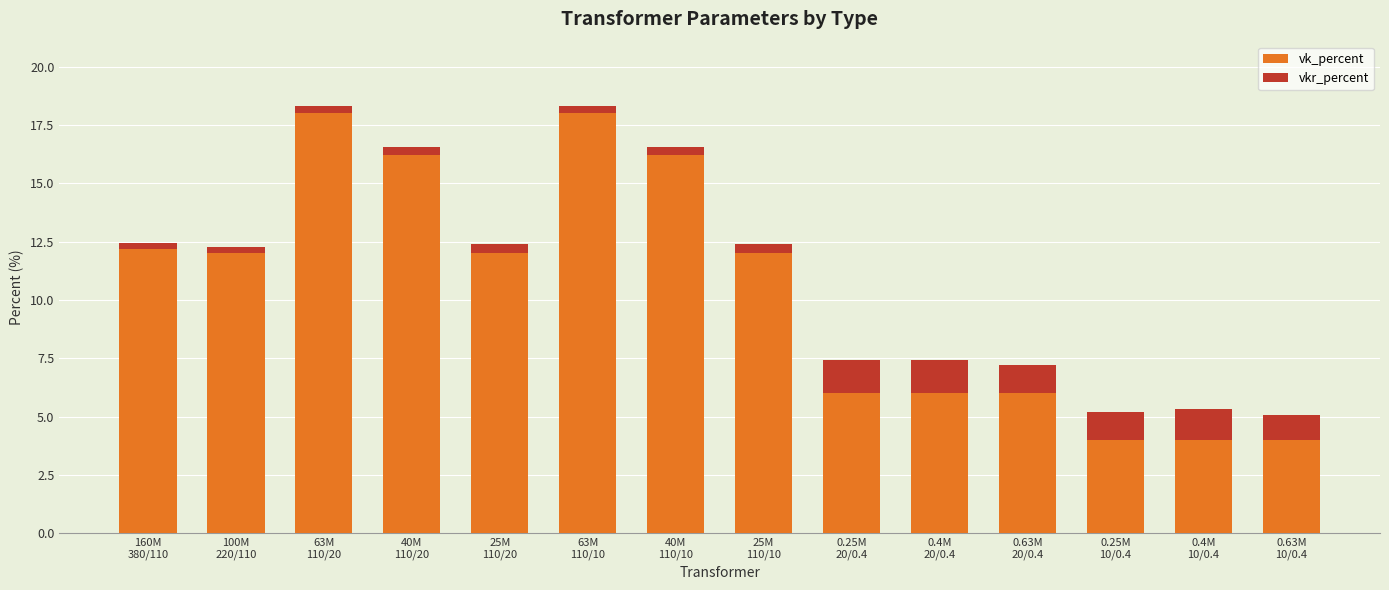

What is the minimum value for vk_percent?

4.0